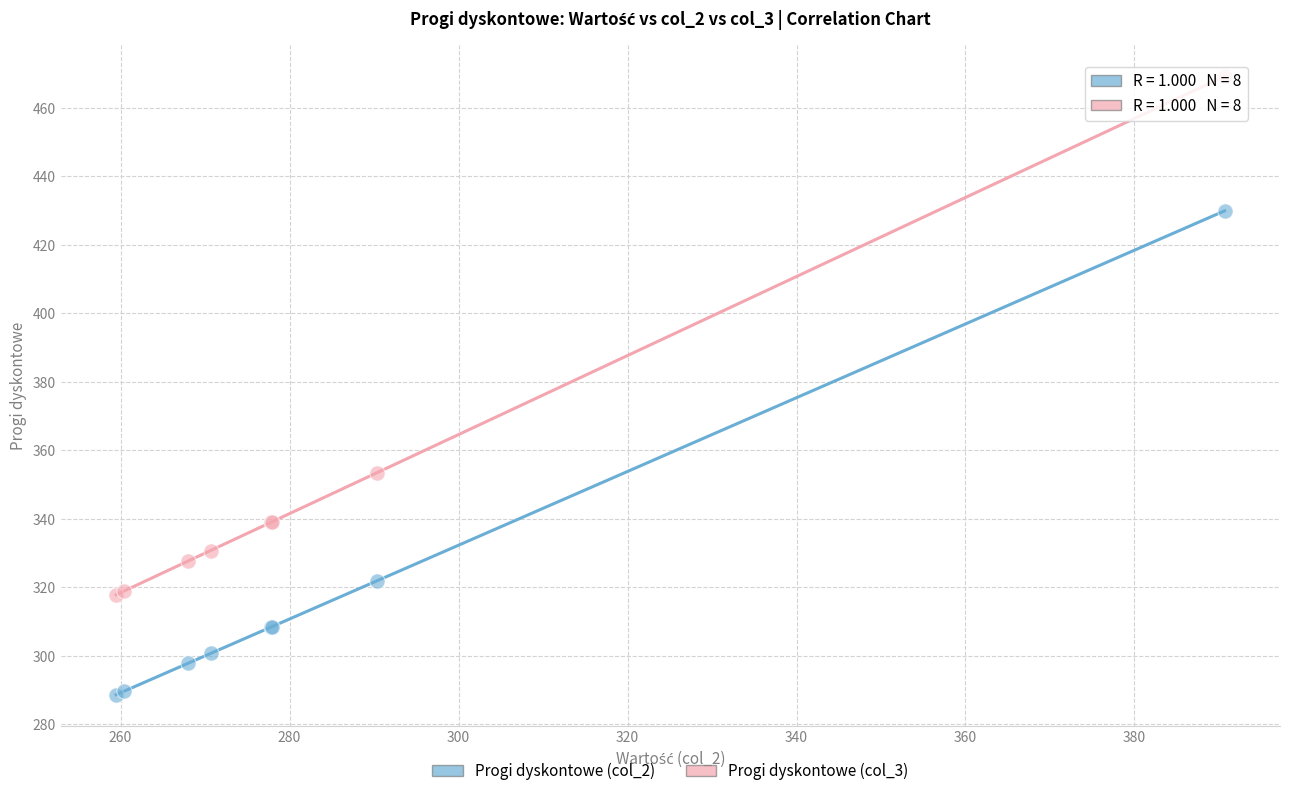

Which series contains the lowest Y value?

Progi dyskontowe (col_2)